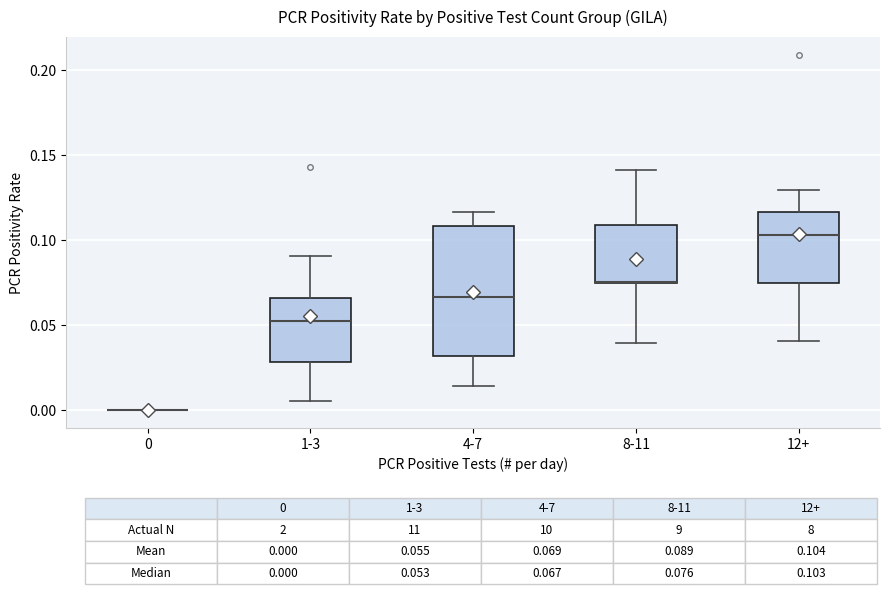

Reading left to right, transcribe this box plot: for each box, give where its median line is, the range the box spans, and where its two whiskers end, as read against the y-axis. The values are not printed on the chart, so give them approximately, as read against the axis.

0: box collapsed to a line at 0.000, whiskers 0.000 to 0.000
1-3: median 0.055, box 0.030 to 0.065, whiskers 0.005 to 0.090
4-7: median 0.065, box 0.030 to 0.110, whiskers 0.015 to 0.115
8-11: median 0.075, box 0.075 to 0.110, whiskers 0.040 to 0.140
12+: median 0.105, box 0.075 to 0.115, whiskers 0.040 to 0.130